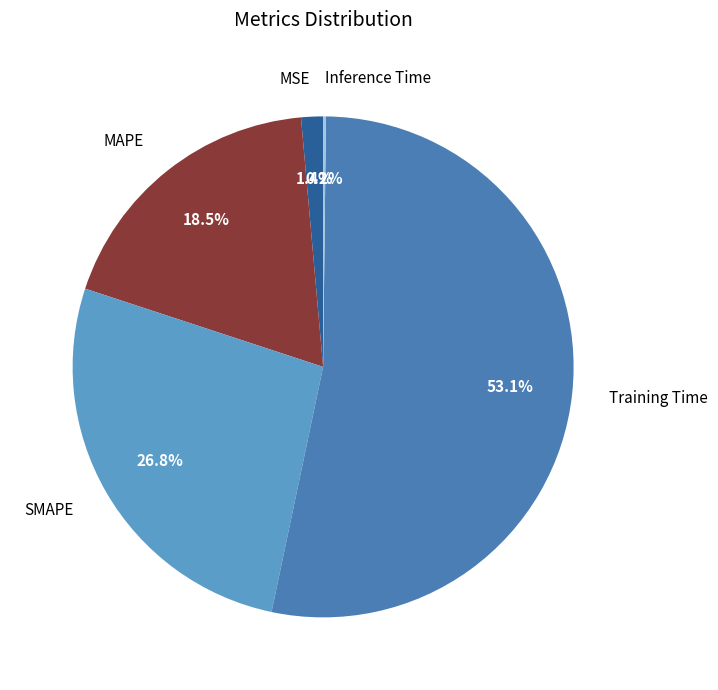

What percentage is the MSE slice, to the nearest percent?

1%